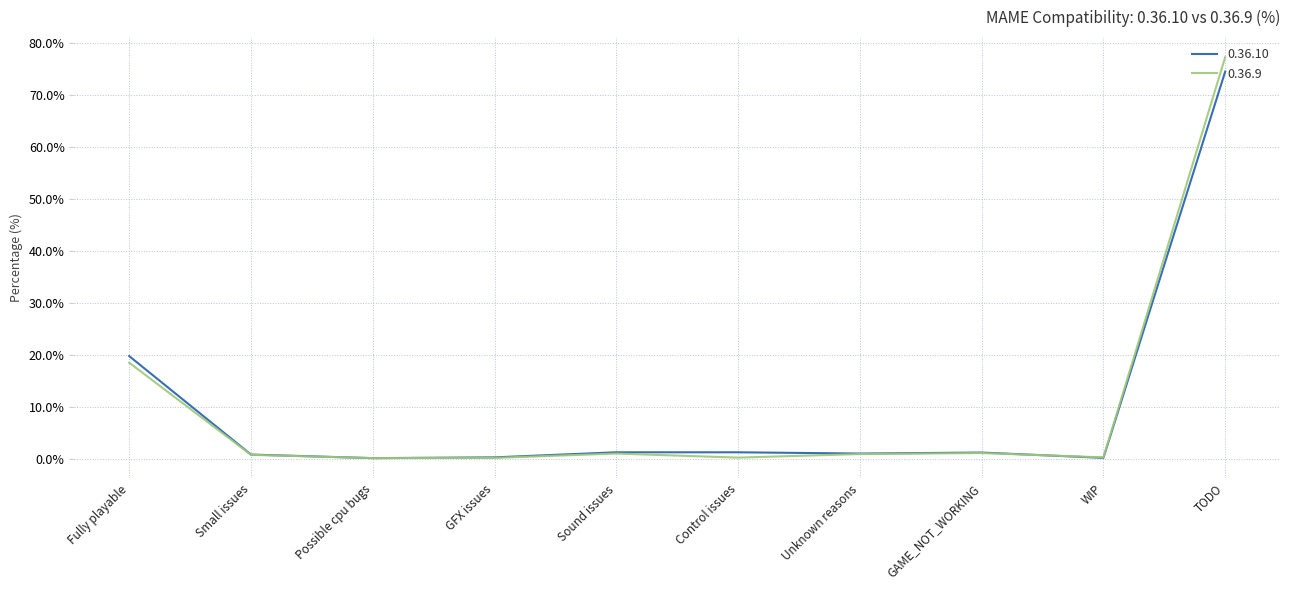

What is the total value across all series at TODO?

151.6